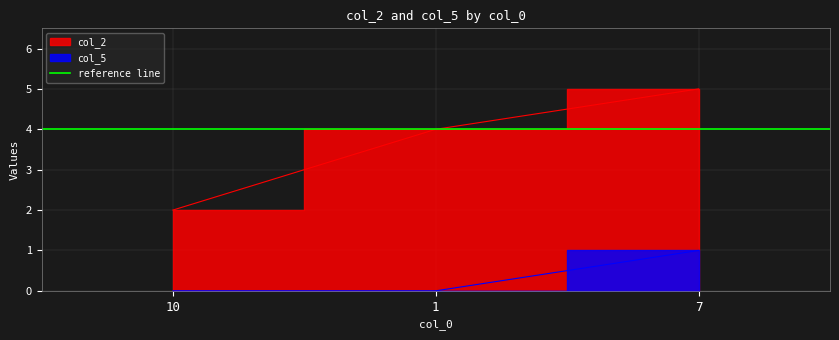

Does the chart display data point markers on the line(s)?

No